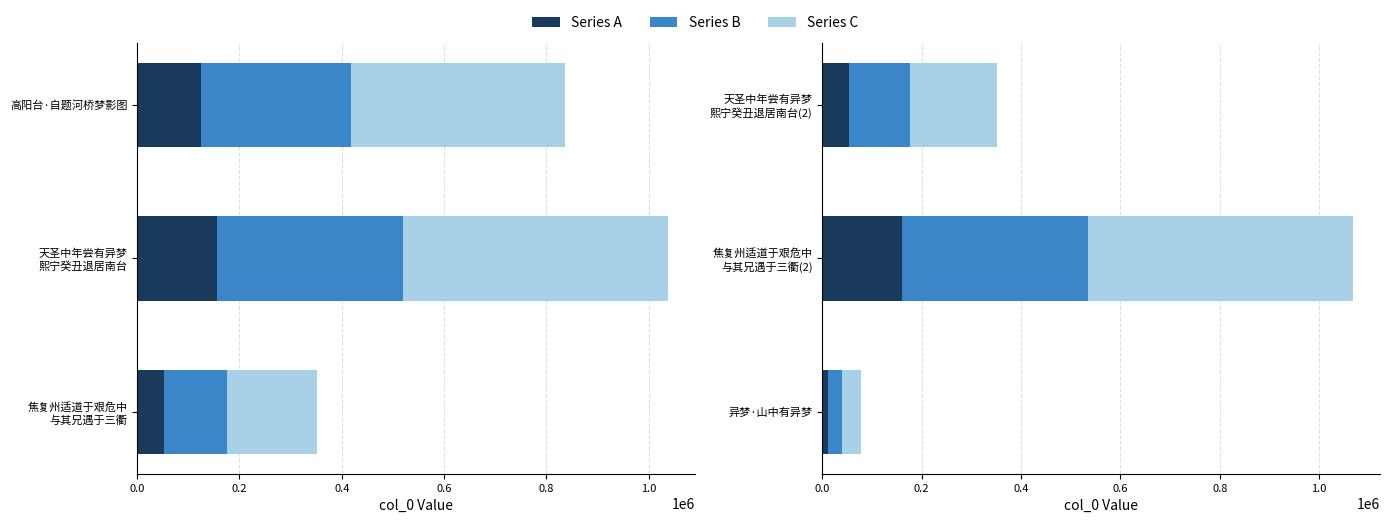

The Series C series shows 55686.0 at 异梦·山中有异梦. True or false?

False